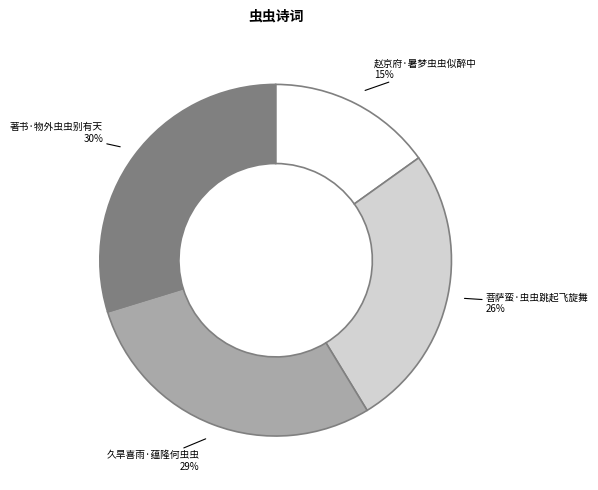

Which slice is the smallest?

赵京府·暑梦虫虫似醉中